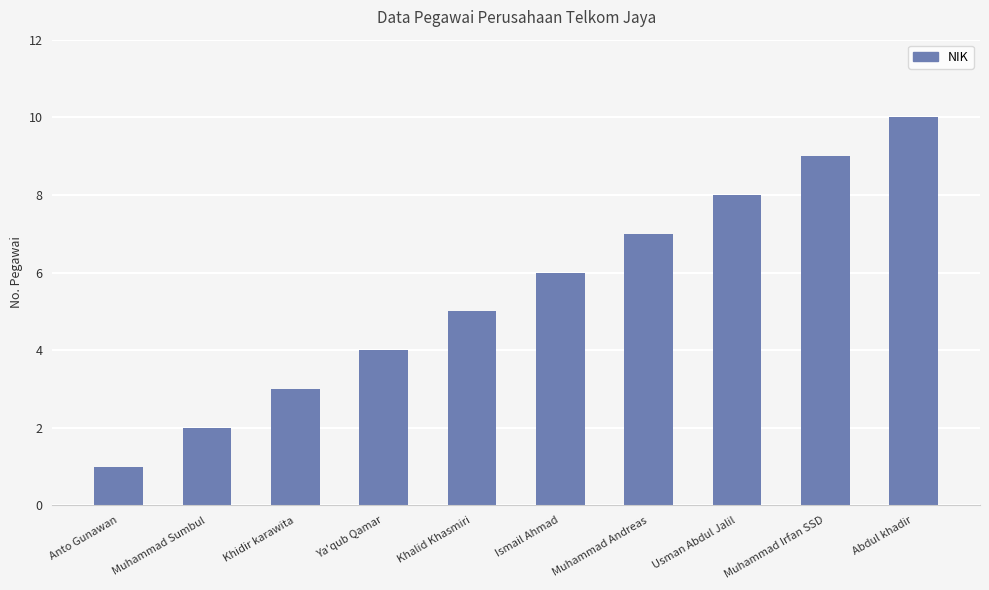

Approximately how many times larger is the value at Muhammad Sumbul compared to Anto Gunawan?

2.0